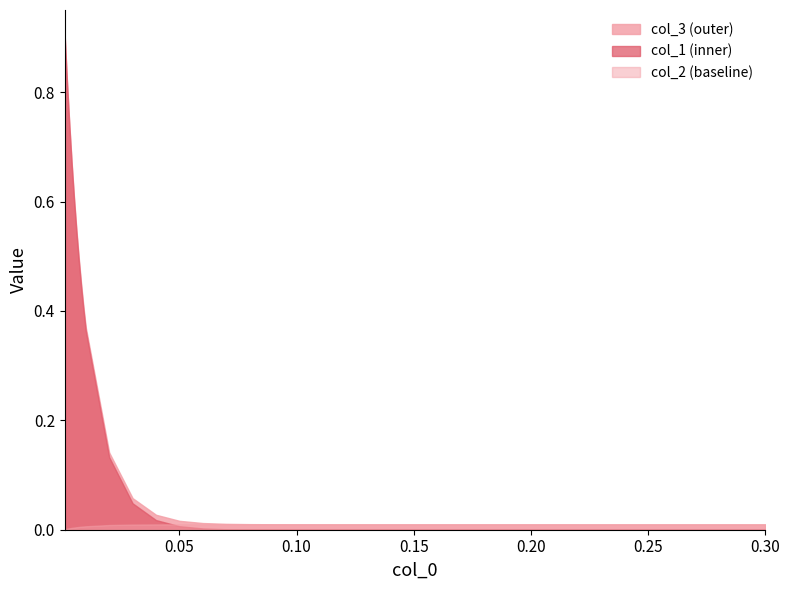

What is the maximum value shown in the chart?

0.9